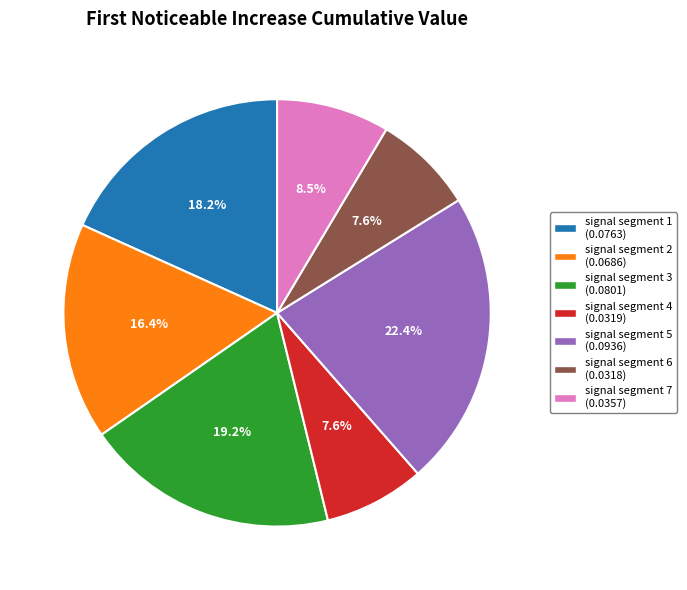

Is there a majority slice in this chart?

No